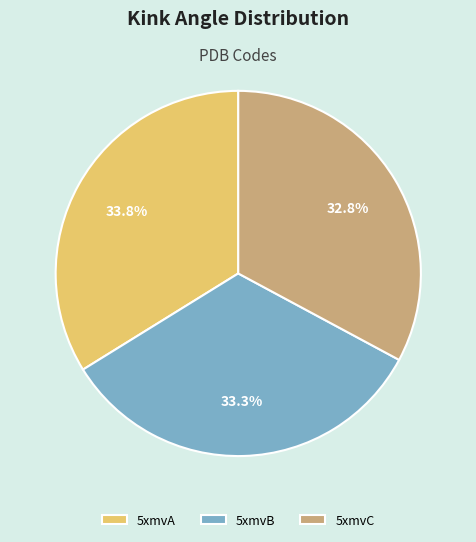

How many segments does this pie chart have?

3